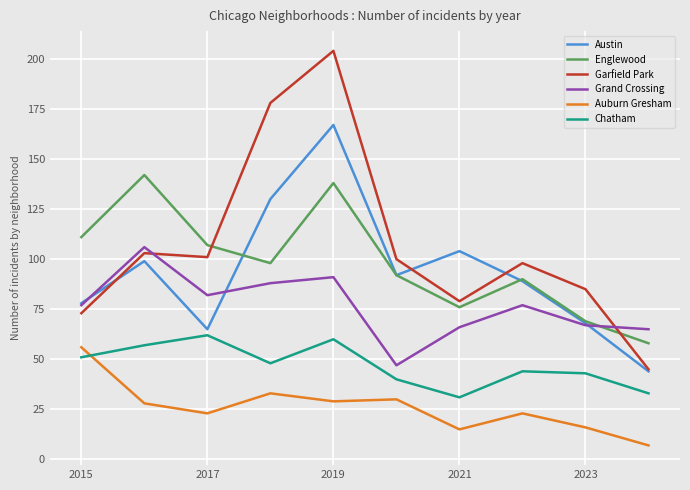

Which series has the widest spread of values?

Garfield Park